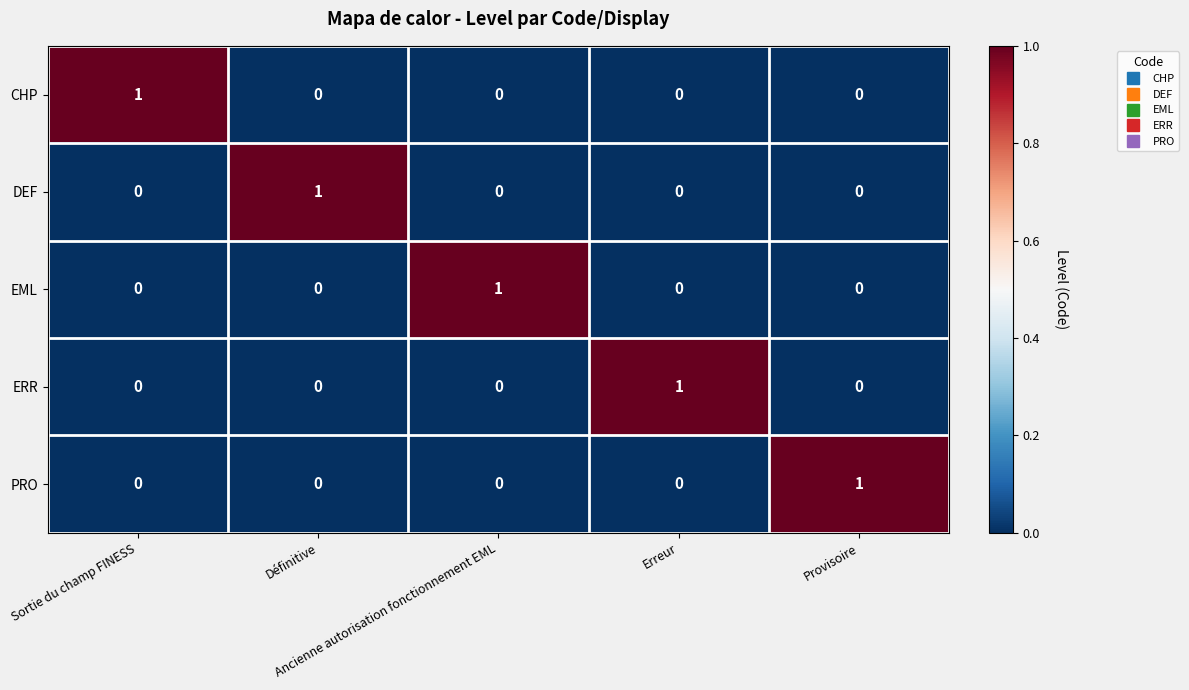

What is the total value across all series at Ancienne autorisation fonctionnement EML?

1